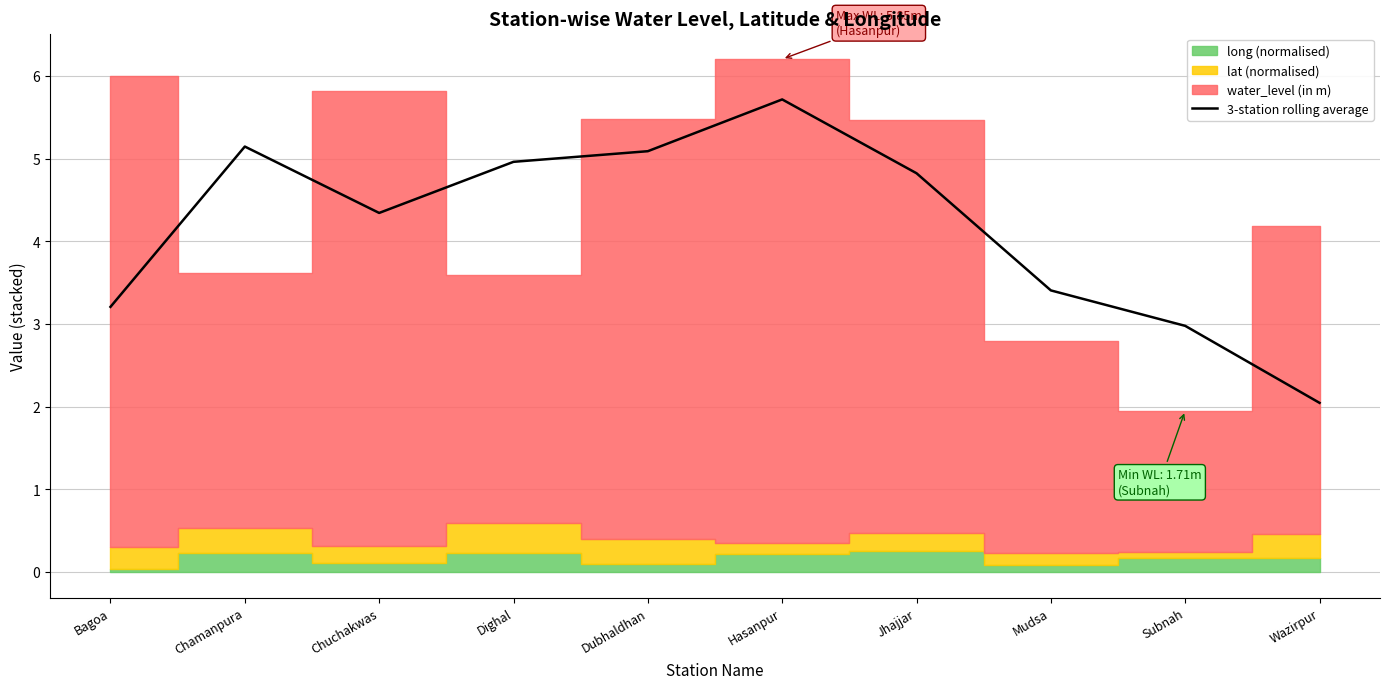

How many interior local valleys (lower than both neighbors) does the data have?

1